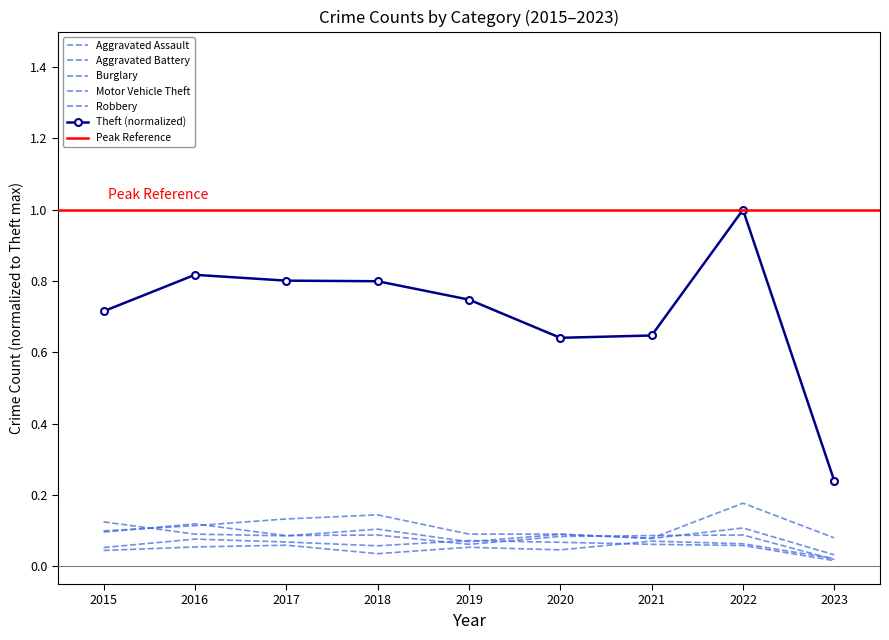

Which series has the largest total across all categories?

Theft